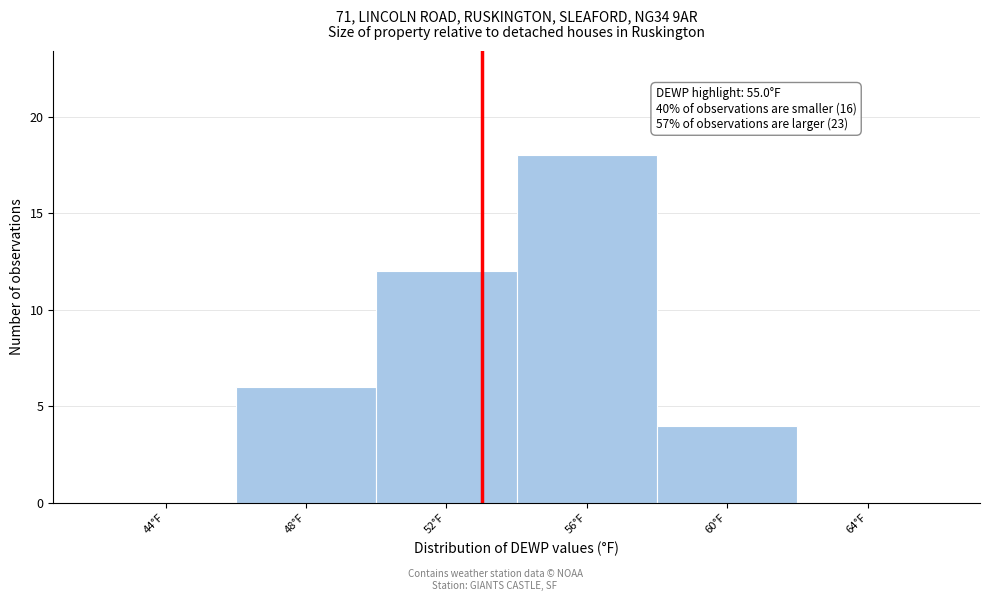

Reading left to right, extract all data points from this chart.

44°F=0	48°F=6	52°F=12	56°F=18	60°F=4	64°F=0